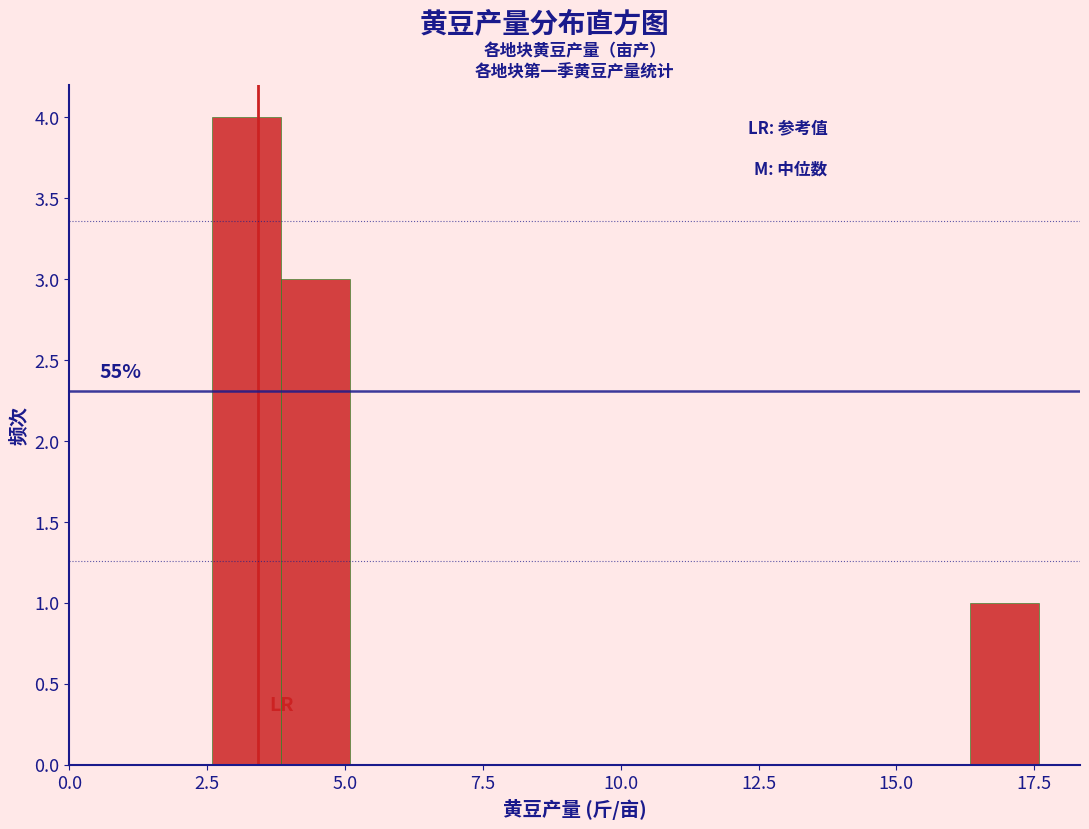

Around what value on the x-axis is the tallest bar? Give the approximate position of its centre, as read against the axis.

3.0